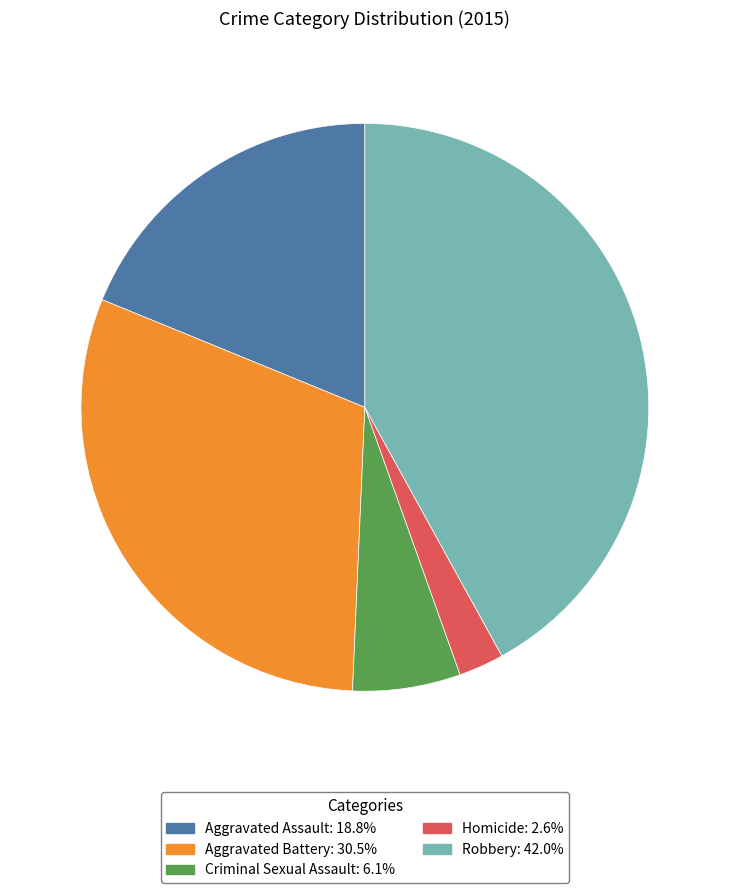

Rank the categories by value from highest to lowest.

Robbery, Aggravated Battery, Aggravated Assault, Criminal Sexual Assault, Homicide